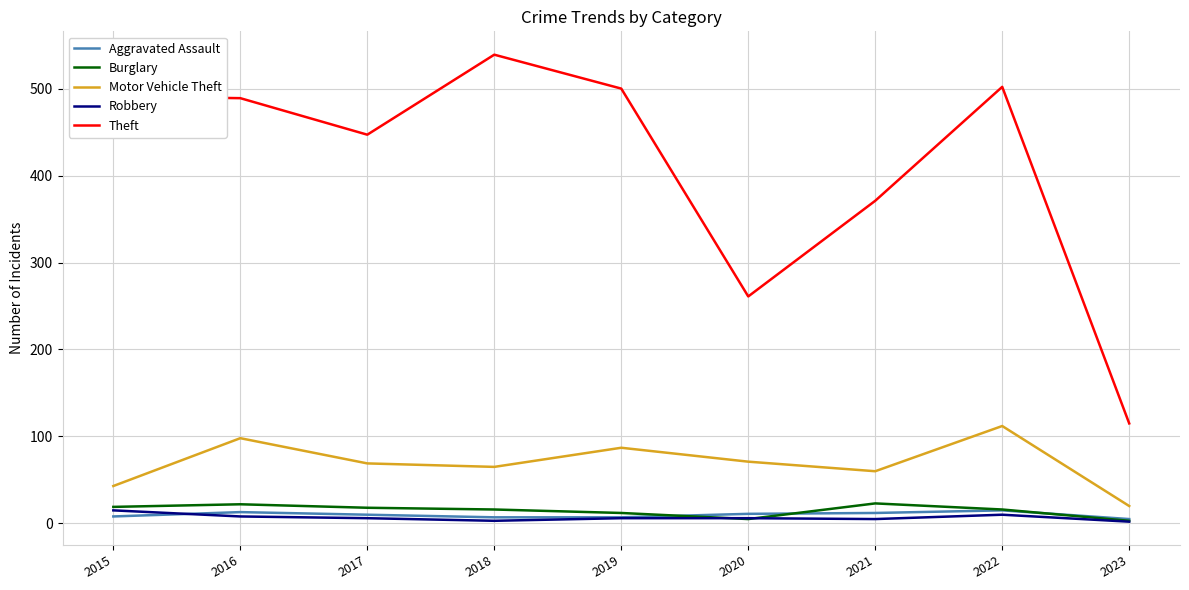

What is the sum of the Aggravated Assault values at 2017 and 2015?

18